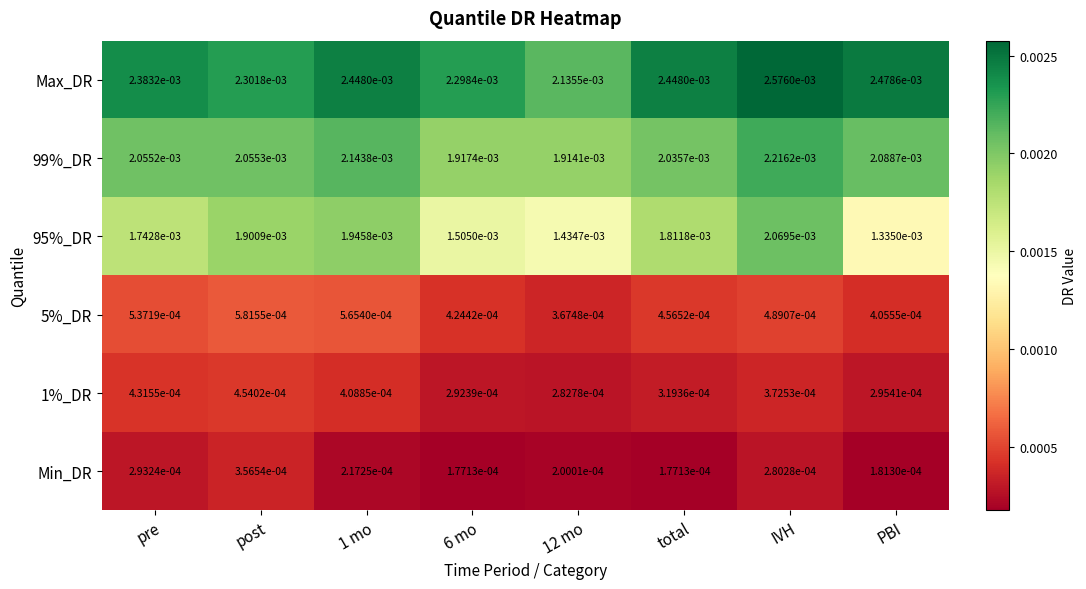

Rank the series at total from highest to lowest value.

Max_DR, 99%_DR, 95%_DR, 5%_DR, 1%_DR, Min_DR